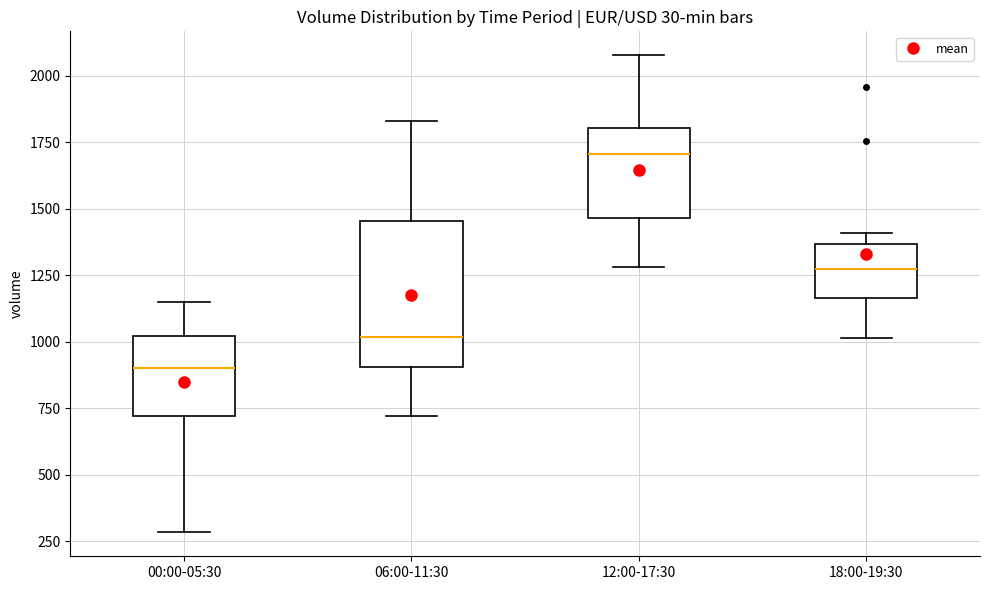

Reading left to right, read every box against the y-axis: the position of its median line, the range the box covers, and the ends of its whiskers. The values are not printed on the chart, so give them approximately, as read against the axis.

00:00-05:30: median 900, box 700 to 1000, whiskers 300 to 1150
06:00-11:30: median 1000, box 900 to 1450, whiskers 700 to 1850
12:00-17:30: median 1700, box 1450 to 1800, whiskers 1300 to 2100
18:00-19:30: median 1250, box 1150 to 1350, whiskers 1000 to 1400